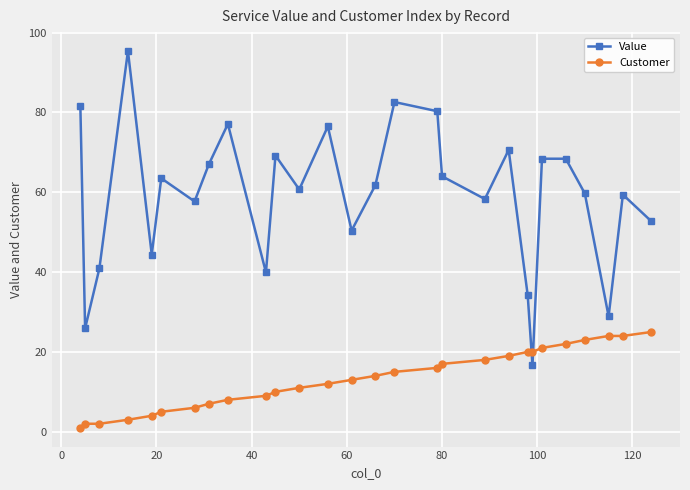

What is the maximum value shown in the chart?

95.4